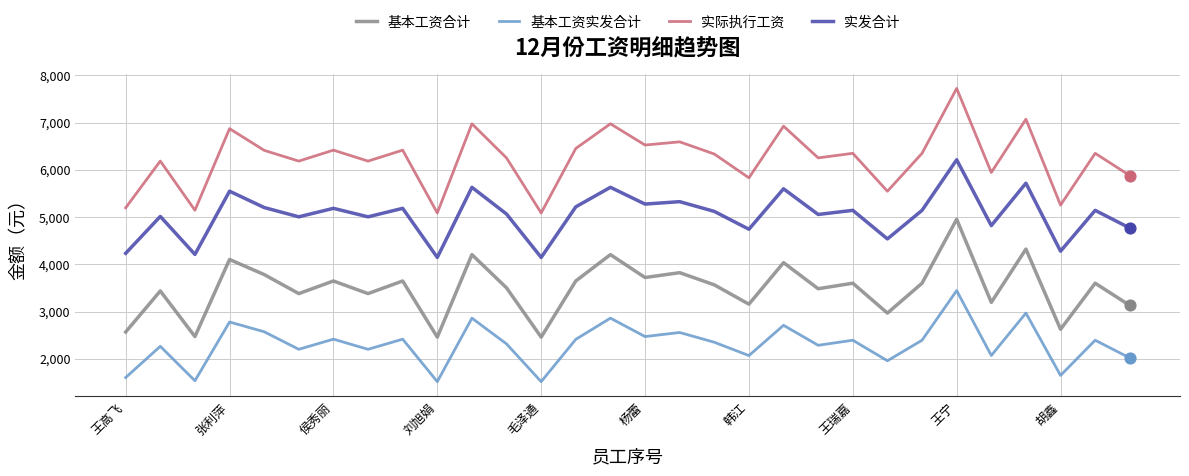

What is the maximum value shown in the chart?

7724.0